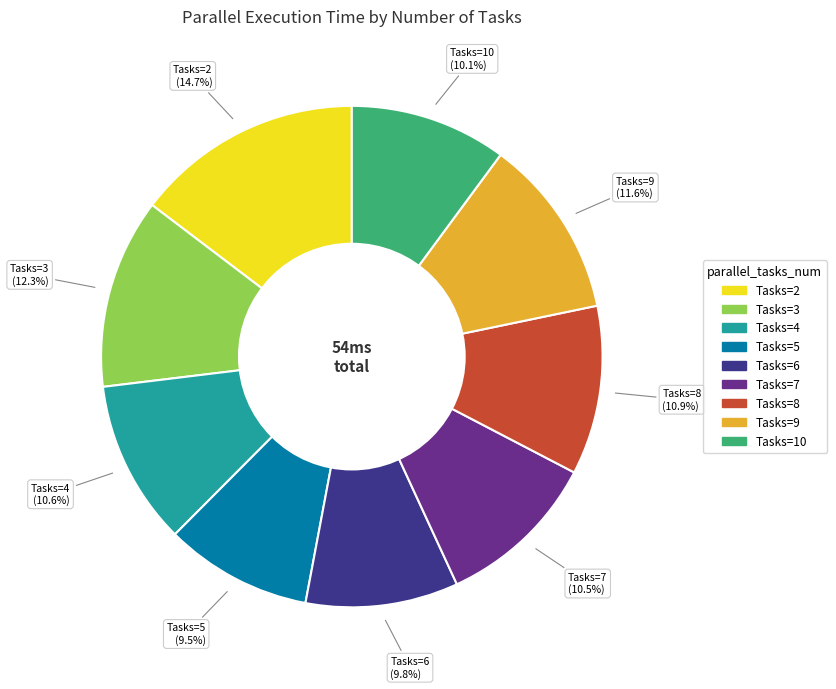

Is there any slice that represents more than half of the pie?

No